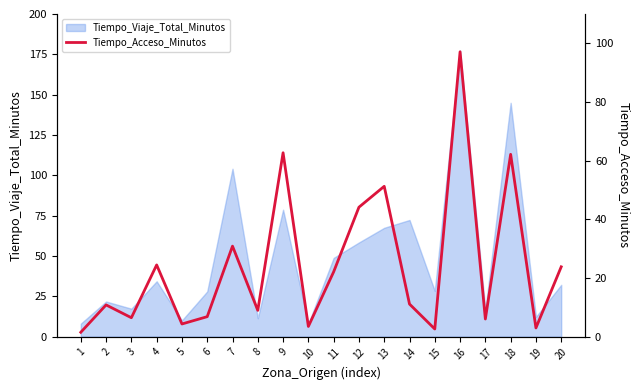

What is the difference between the second highest and second lowest values?

60.1